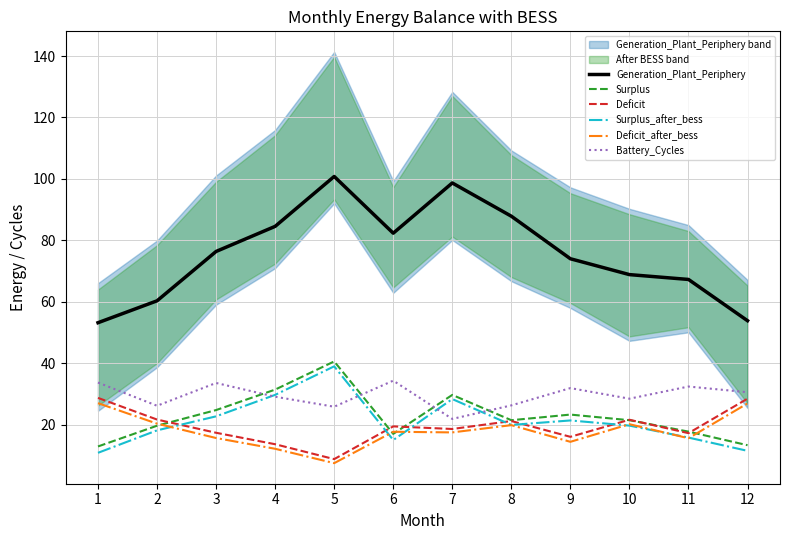

What is the sum of all Surplus_after_bess values?

251.6